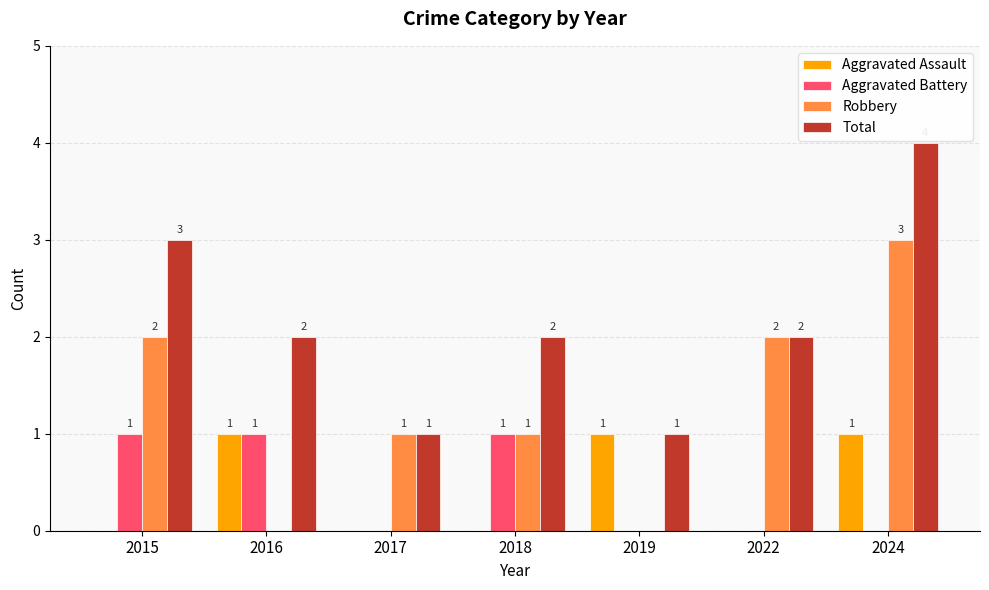

Which series changed the most between 2016 and 2022?

Robbery